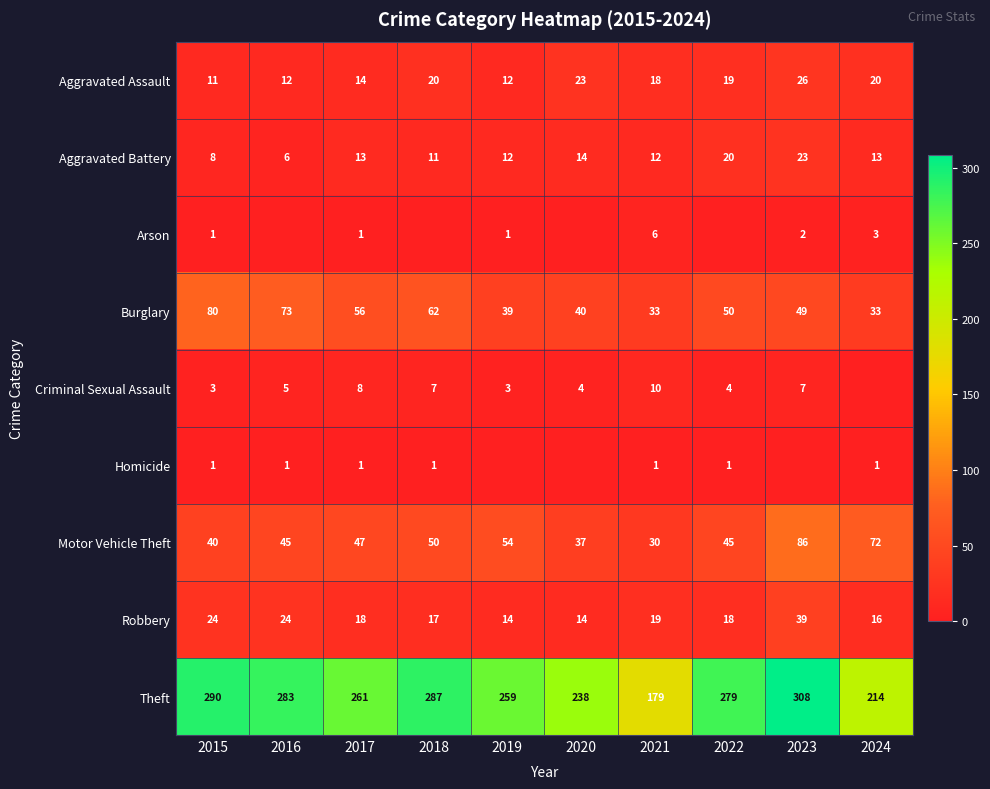

How many series are shown in this chart?

9